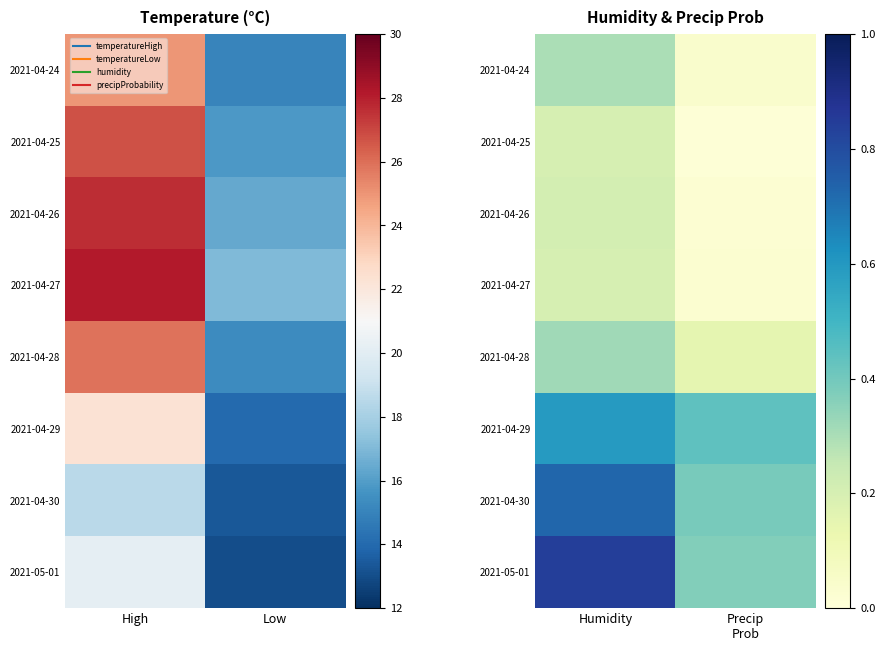

What is the sum of all 2021-04-29 values?

1.0